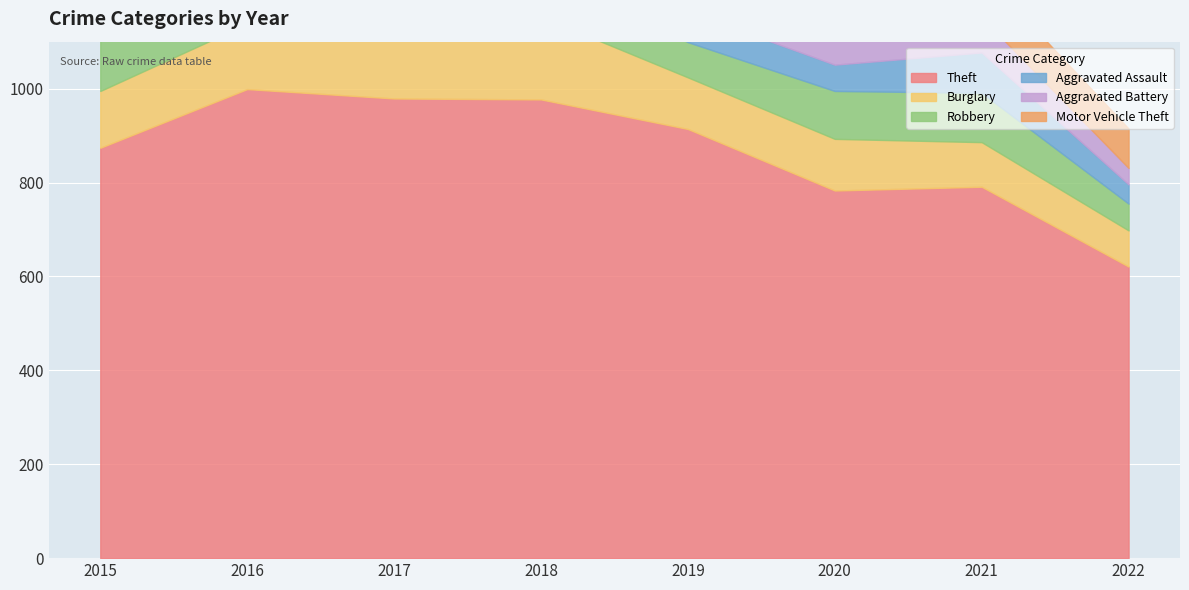

In Theft, how many points are higher than both neighbors (excluding endpoints)?

2